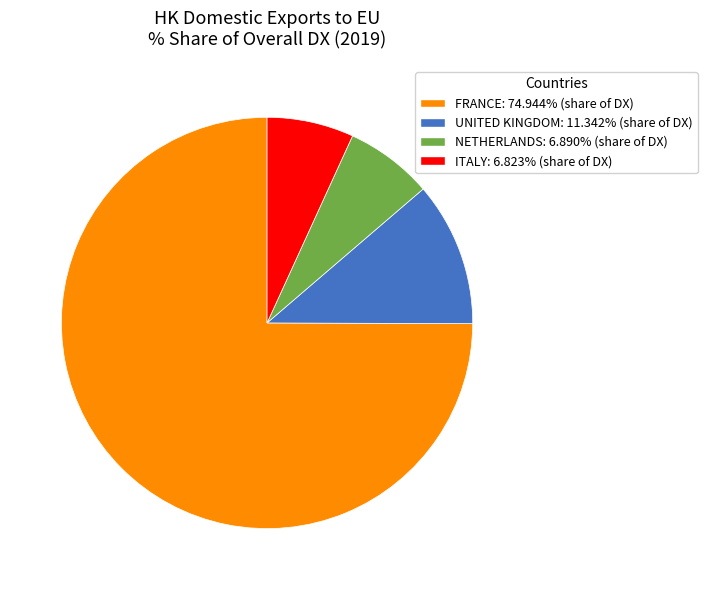

Does any single category account for the majority?

Yes